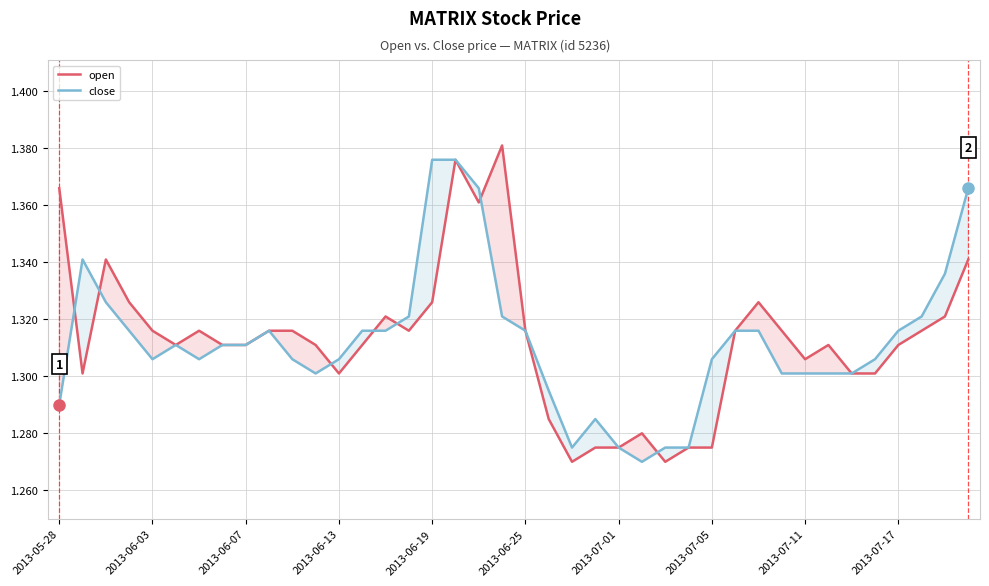

List the series in order of their peak value, lowest first.

close, open